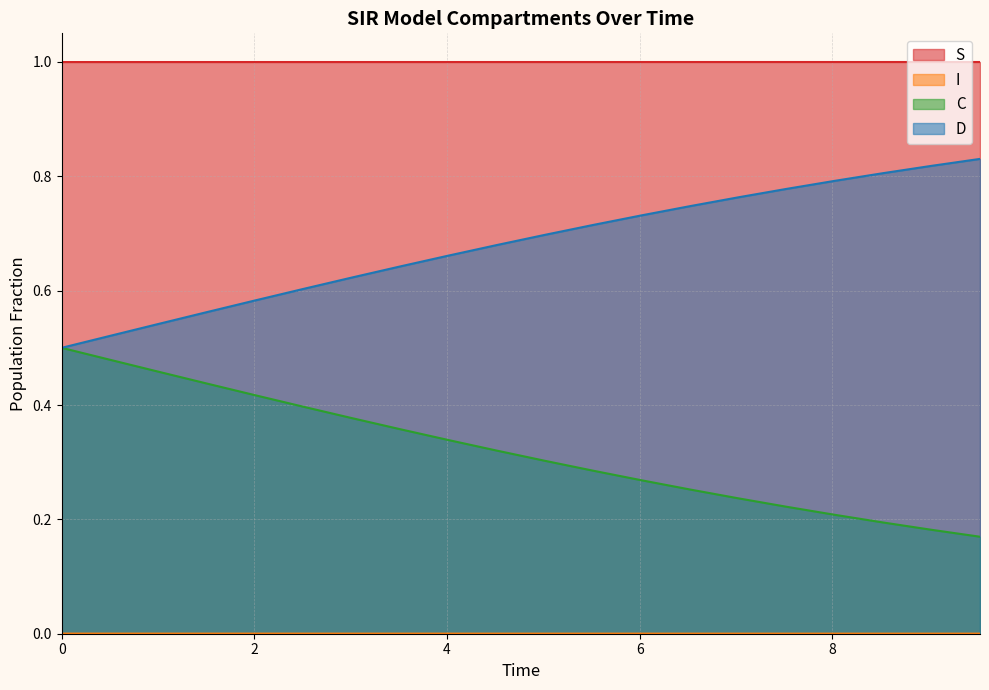

List the series in order of their peak value, highest first.

S, D, C, I